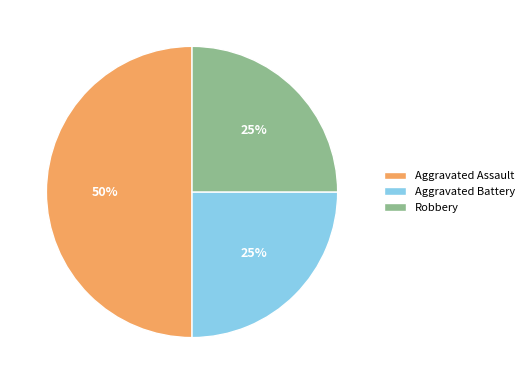

To the nearest percent, what percentage of the pie is Aggravated Assault?

50%